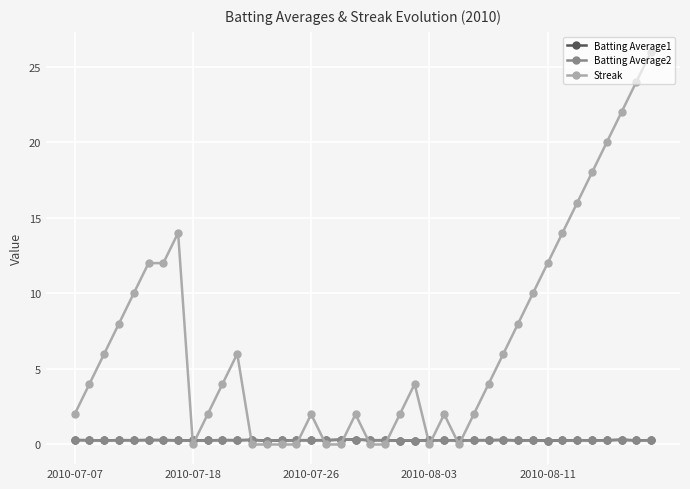

Which series has the largest range (max minus min)?

Streak